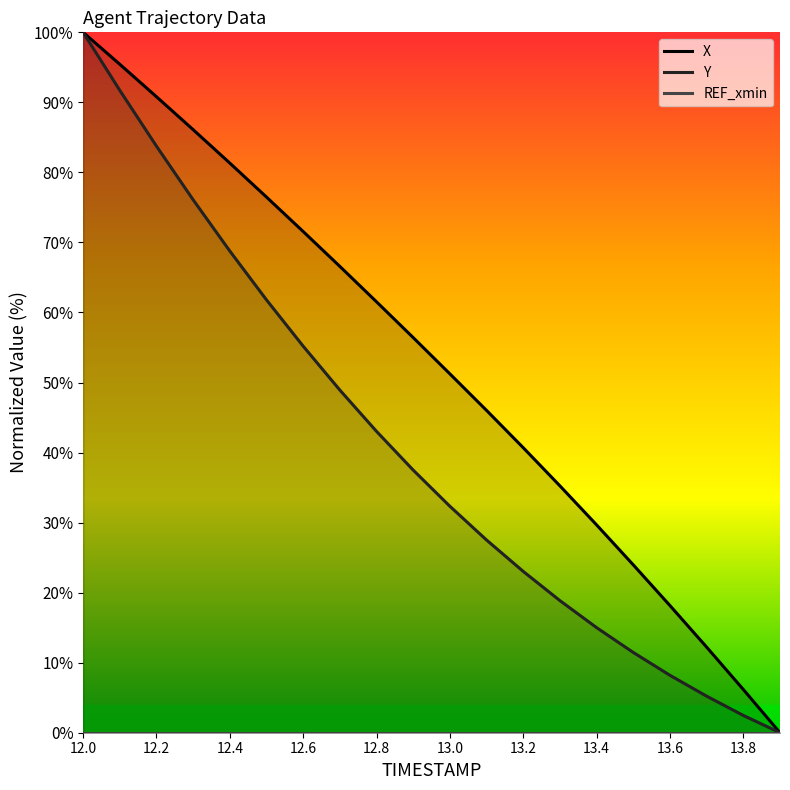

How many data points in Y are above 37?

10